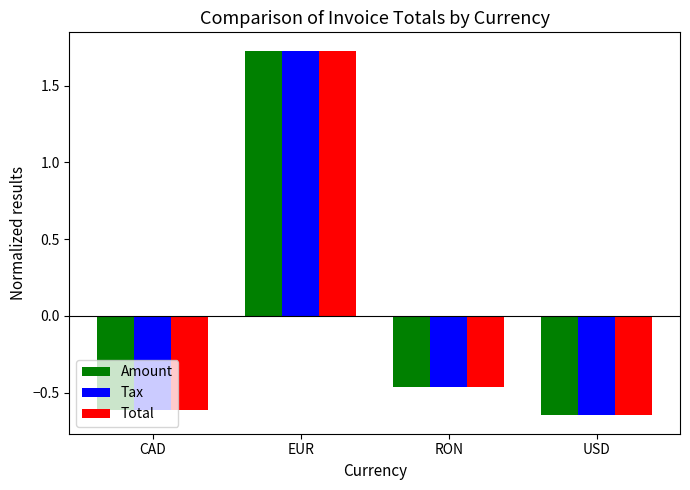

Which series changed the most between CAD and RON?

Tax